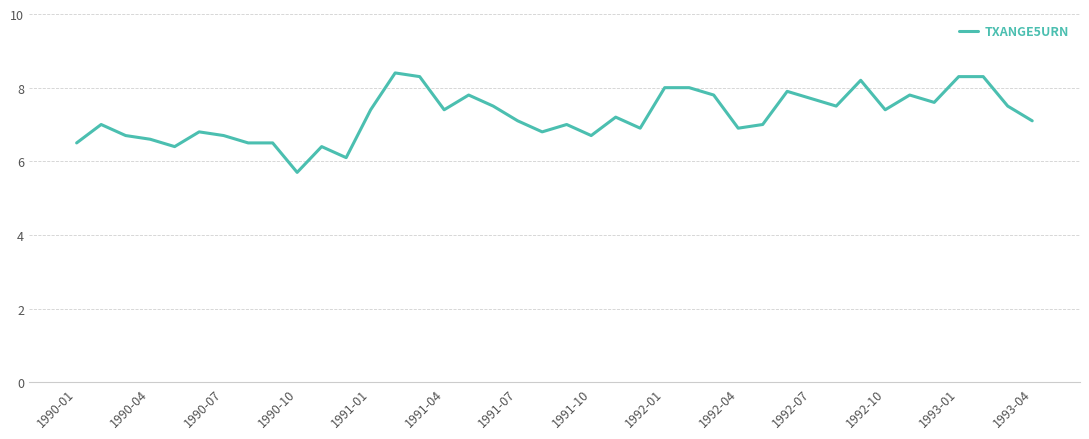

Reading right to left, extract all data points from this chart.

7.1	7.5	8.3	8.3	7.6	7.8	7.4	8.2	7.5	7.7	7.9	7.0	6.9	7.8	8.0	8.0	6.9	7.2	6.7	7.0	6.8	7.1	7.5	7.8	7.4	8.3	8.4	7.4	6.1	6.4	5.7	6.5	6.5	6.7	6.8	6.4	6.6	6.7	7.0	6.5